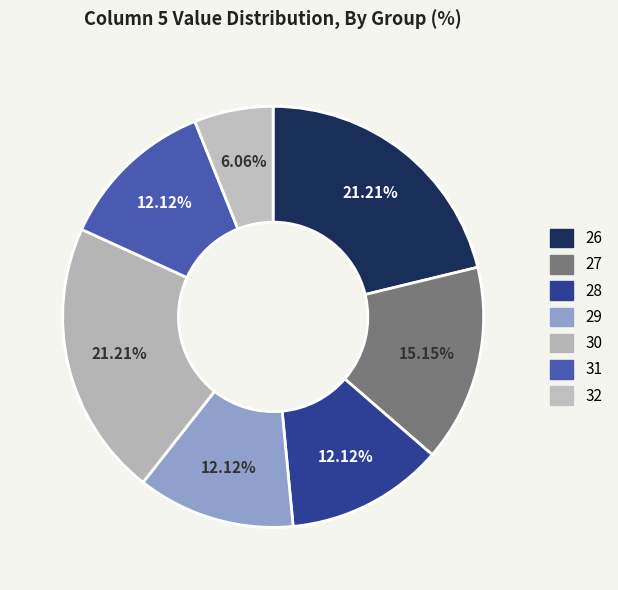

Count the number of slices in the pie.

7